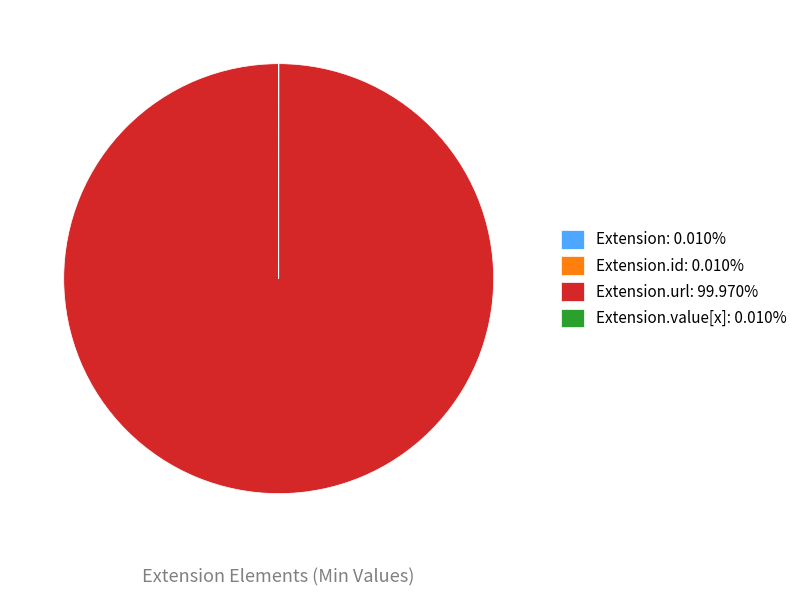

Is there any slice that represents more than half of the pie?

Yes